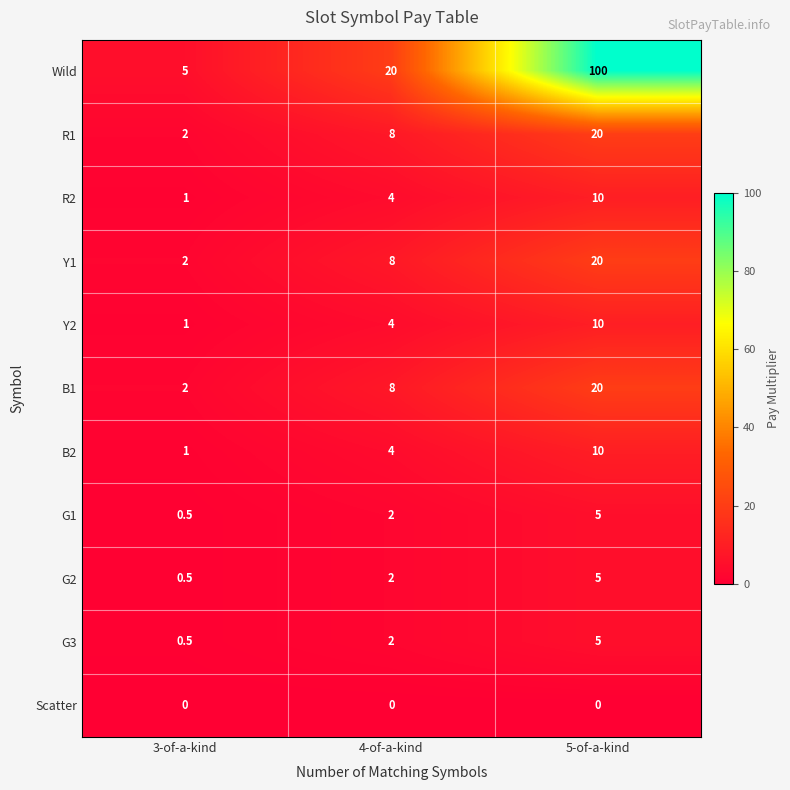

What is the difference between the second highest and minimum values in the R2 series?

3.0